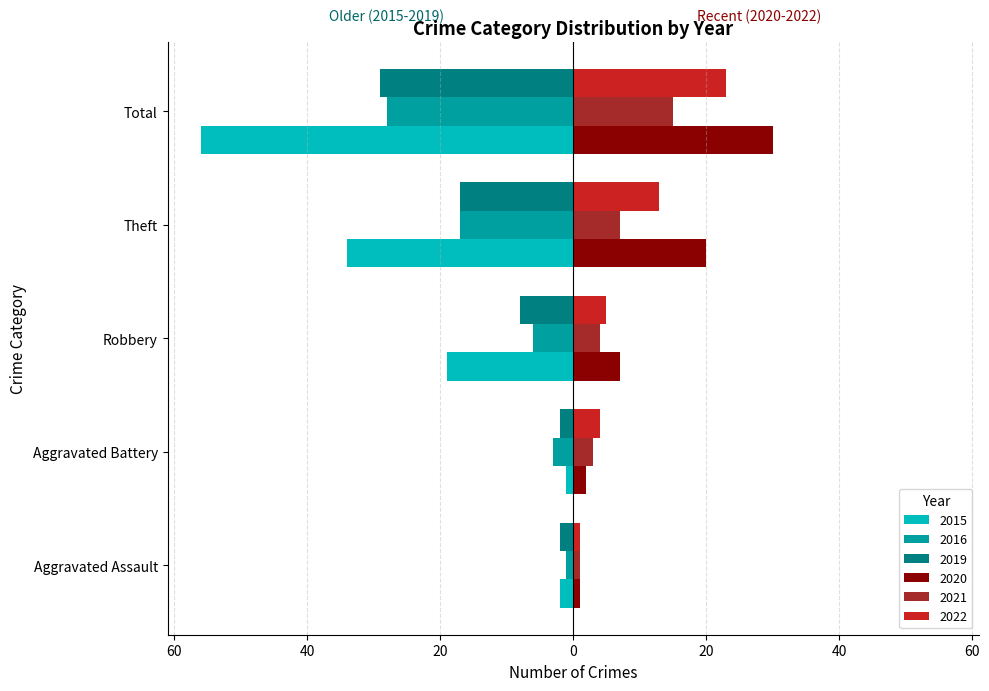

Where is 2016 nearest to the value -14?

Theft